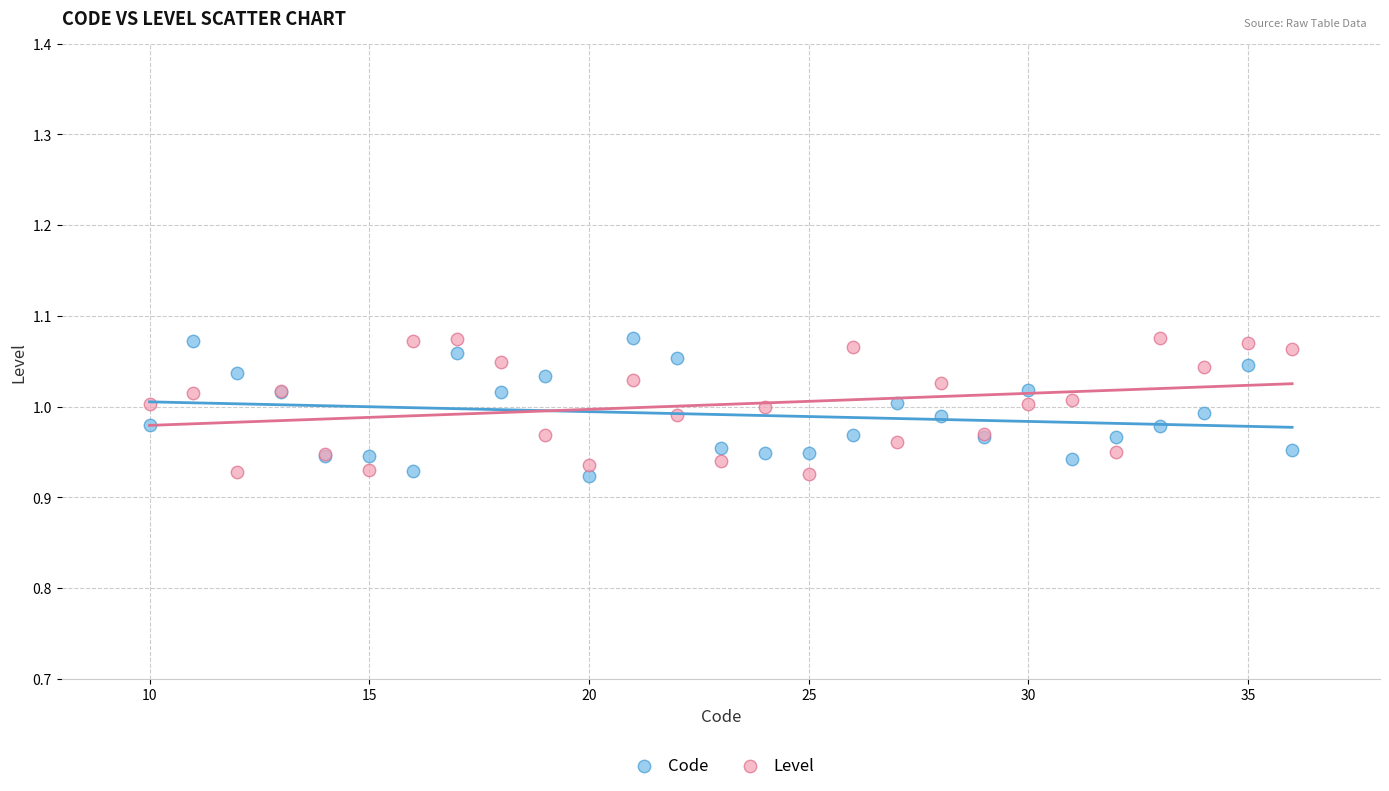

What are all the series names shown in the legend?

Code, Level